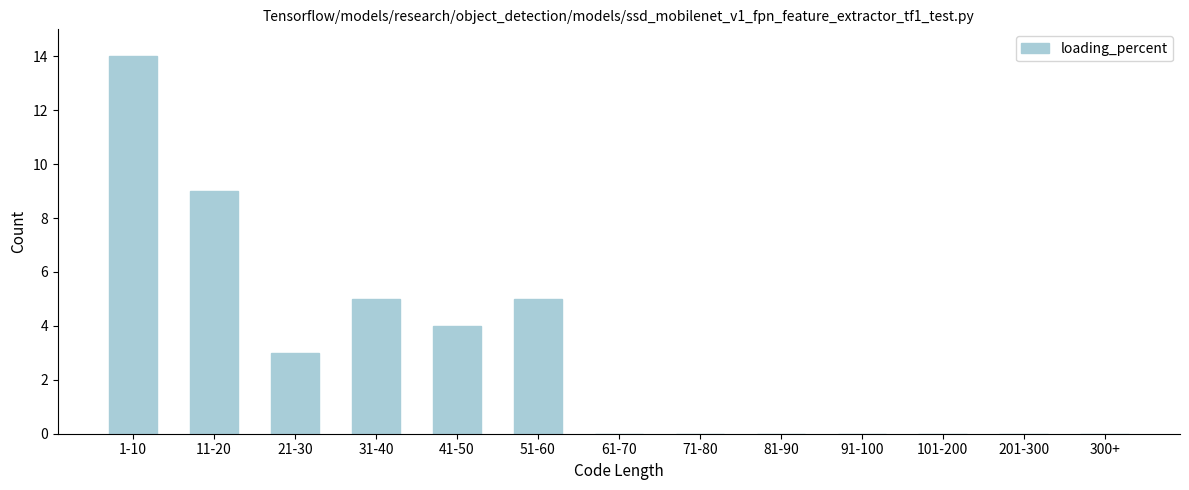

Reading left to right, list all the values displayed in this chart.

1-10=14	11-20=9	21-30=3	31-40=5	41-50=4	51-60=5	61-70=0	71-80=0	81-90=0	91-100=0	101-200=0	201-300=0	300+=0